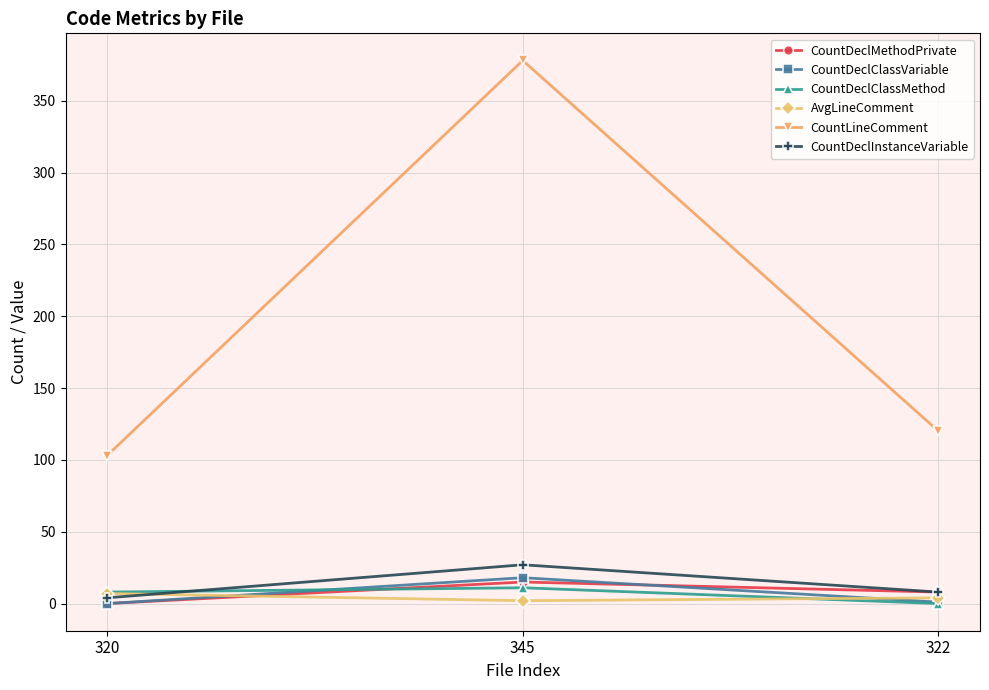

Rank the categories by CountLineComment value from highest to lowest.

345, 322, 320